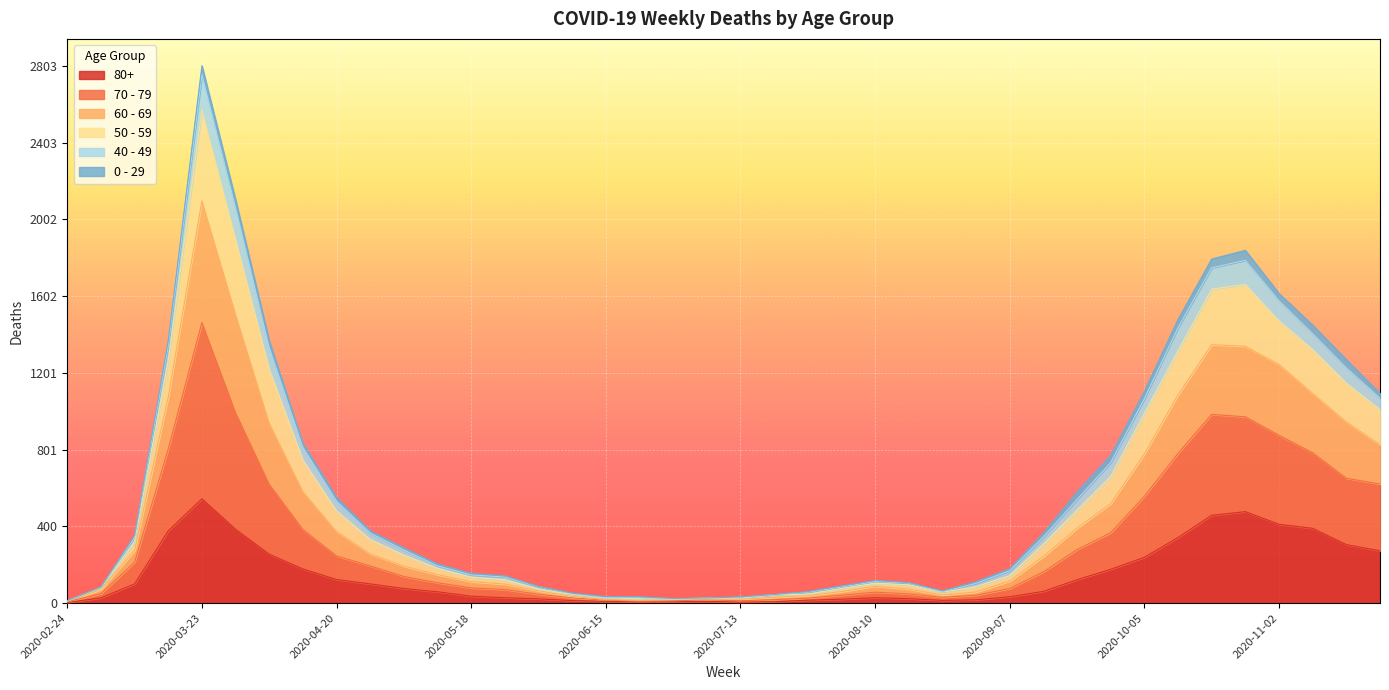

Is it true that 70 - 79 equals 868 at 2020-10-19?

False